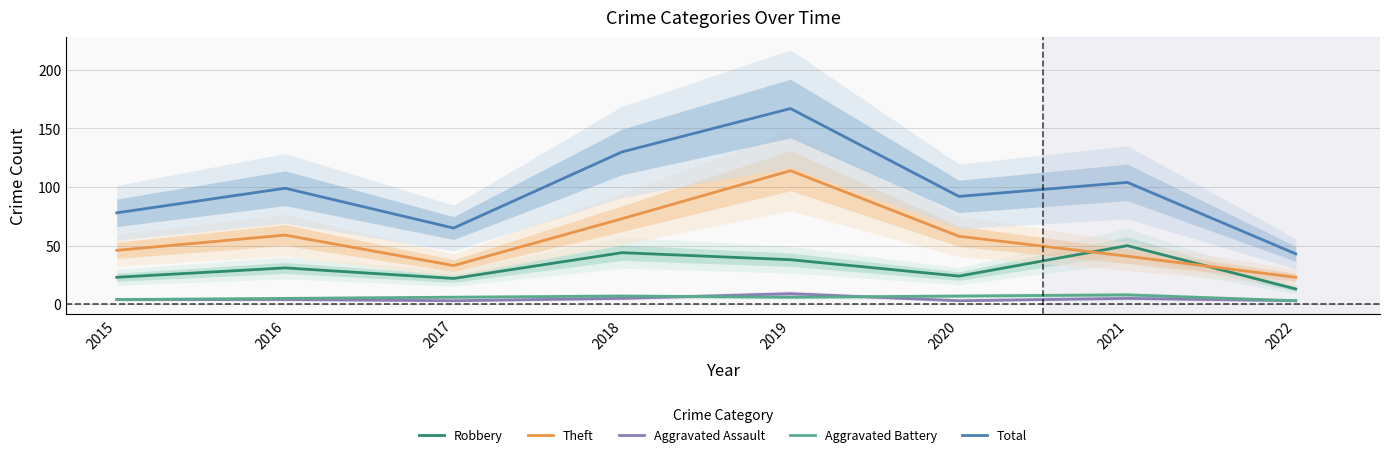

At which category does the chart reach its minimum across all series?

2017